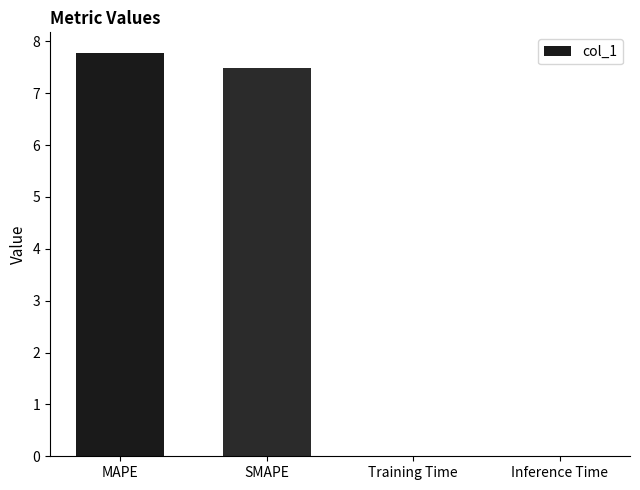

Where does the data first go above 7?

MAPE